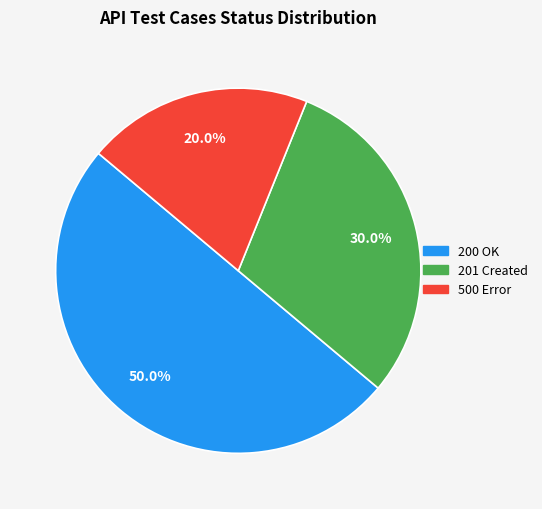

Between 200 and 201, which is larger?

200